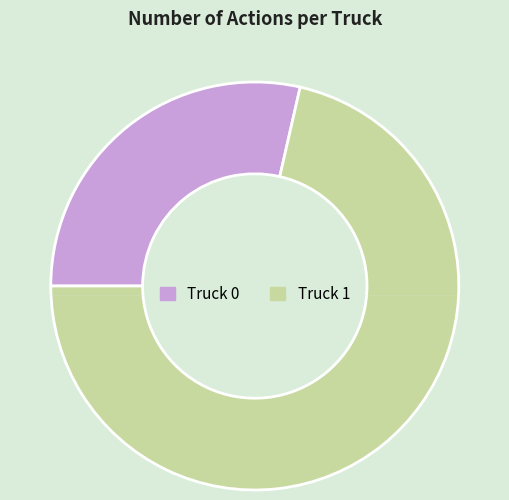

To the nearest percent, what percentage of the pie is Truck 1?

71%